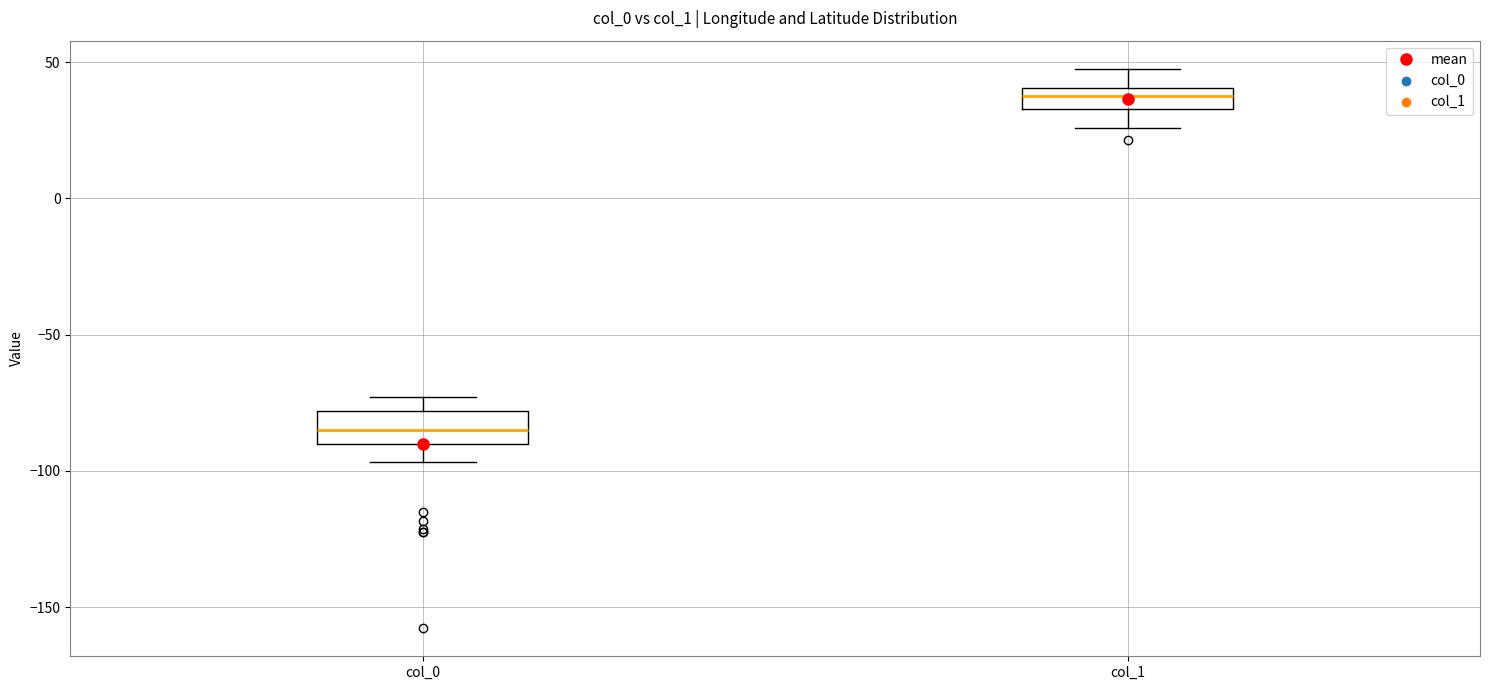

Reading left to right, transcribe this box plot: for each box, give where its median line is, the range the box spans, and where its two whiskers end, as read against the y-axis. The values are not printed on the chart, so give them approximately, as read against the axis.

col_0: median -85, box -90 to -80, whiskers -95 to -75
col_1: median 40 (inside the box), box 35 to 40, whiskers 25 to 50